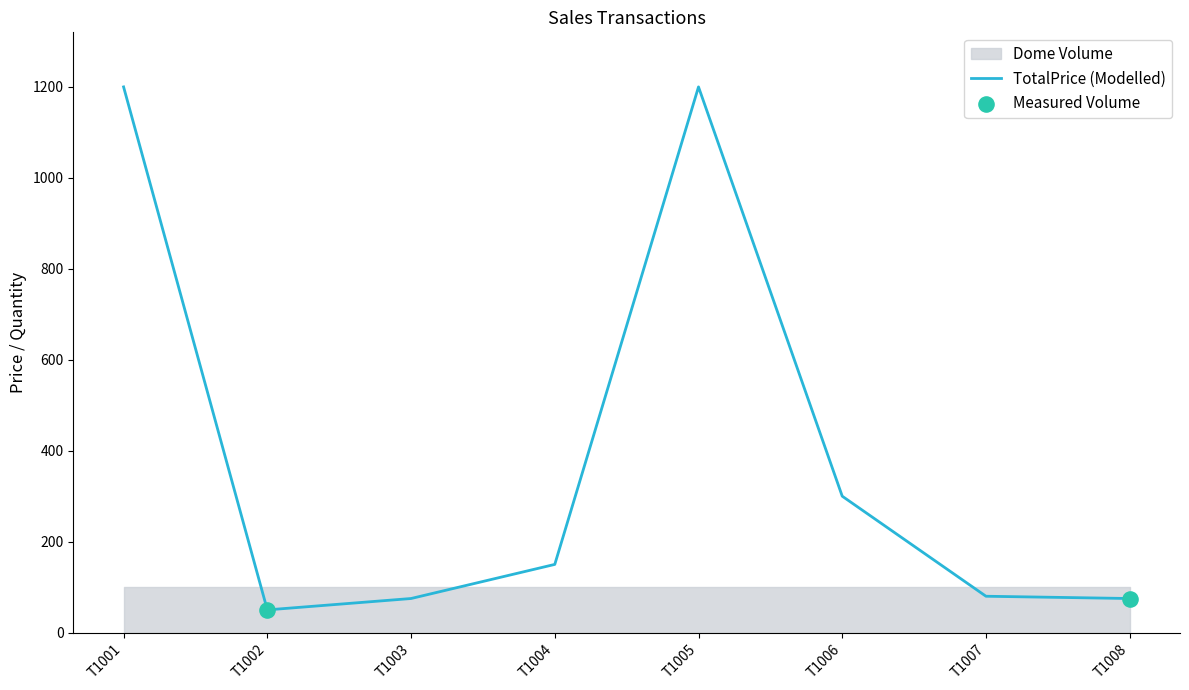

Which series has the largest total across all categories?

TotalPrice